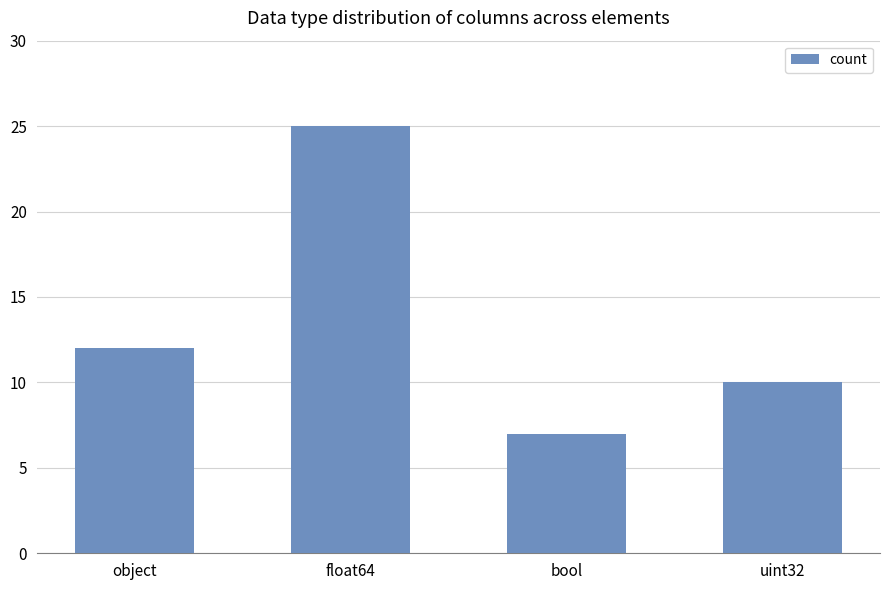

What is the change in value from object to uint32?

-2